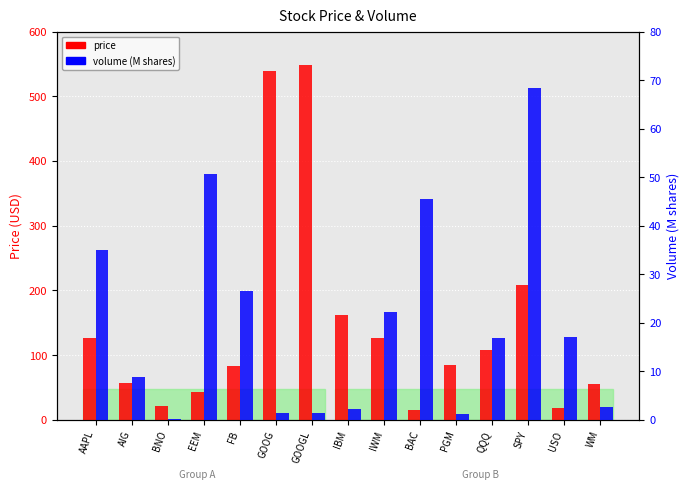

Are the bars horizontal?

No